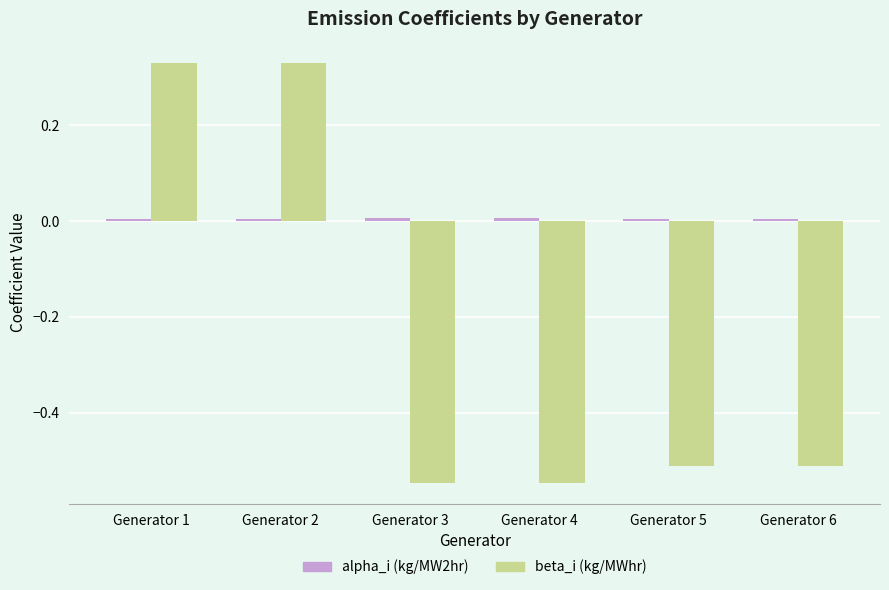

Which series has the largest range (max minus min)?

beta_i (kg/MWhr)